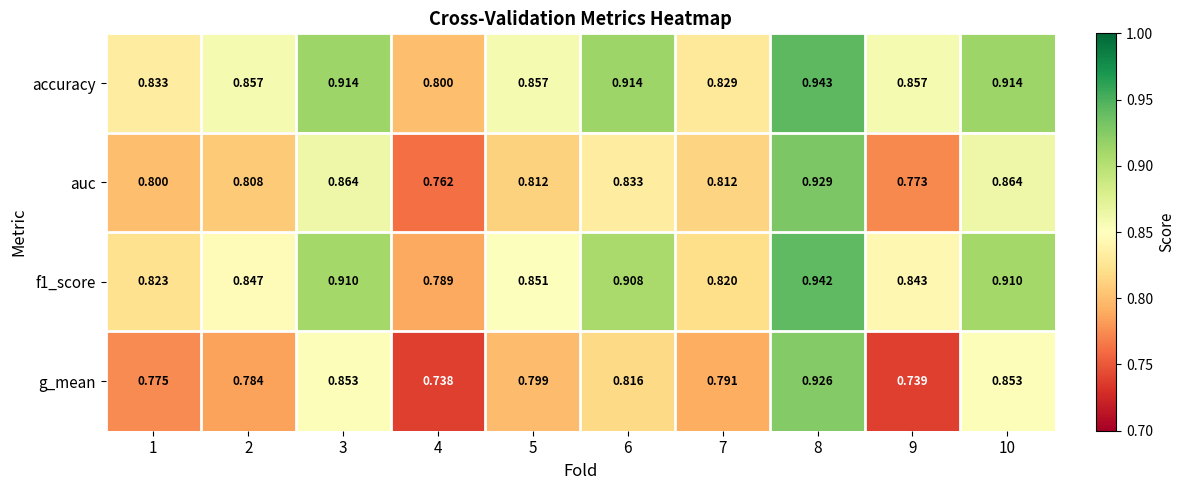

Which series has the largest range (max minus min)?

g_mean